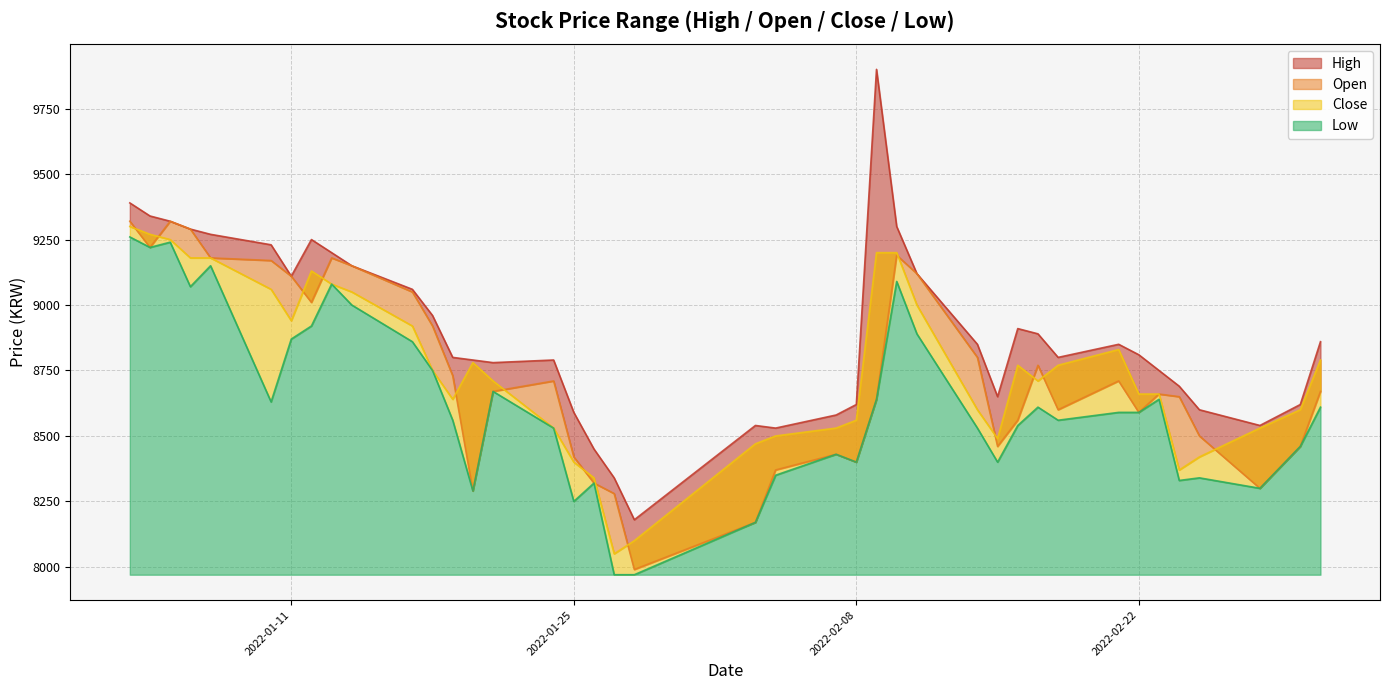

Reading left to right, transcribe all the data shown in this chart.

High: 9390	9340	9320	9290	9270	9230	9110	9250	9200	9150	9060	8960	8800	8790	8780	8790	8590	8450	8340	8180	8540	8530	8580	8620	9900	9300	9120	8850	8650	8910	8890	8800	8850	8810	8750	8690	8600	8540	8620	8860
Open: 9320	9220	9320	9290	9180	9170	9110	9010	9180	9150	9050	8920	8730	8290	8670	8710	8420	8320	8280	7990	8170	8370	8430	8400	8640	9190	9120	8800	8460	8560	8770	8600	8710	8590	8660	8650	8500	8300	8460	8670
Close: 9300	9270	9250	9180	9180	9060	8940	9130	9080	9050	8920	8750	8640	8780	8710	8530	8400	8340	8050	8100	8470	8500	8530	8560	9200	9200	9000	8600	8490	8770	8710	8770	8830	8660	8660	8370	8420	8530	8600	8790
Low: 9260	9220	9240	9070	9150	8630	8870	8920	9080	9000	8860	8750	8560	8290	8670	8530	8250	8320	7970	7970	8170	8350	8430	8400	8640	9090	8890	8530	8400	8540	8610	8560	8590	8590	8640	8330	8340	8300	8460	8610